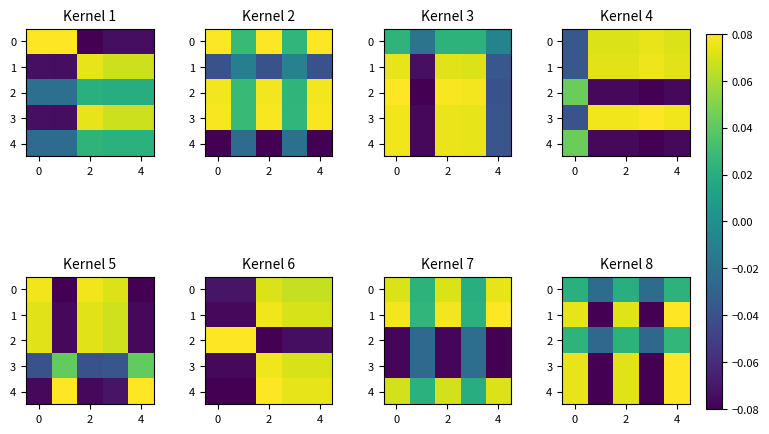

Where is 1 nearest to the value 0?

2